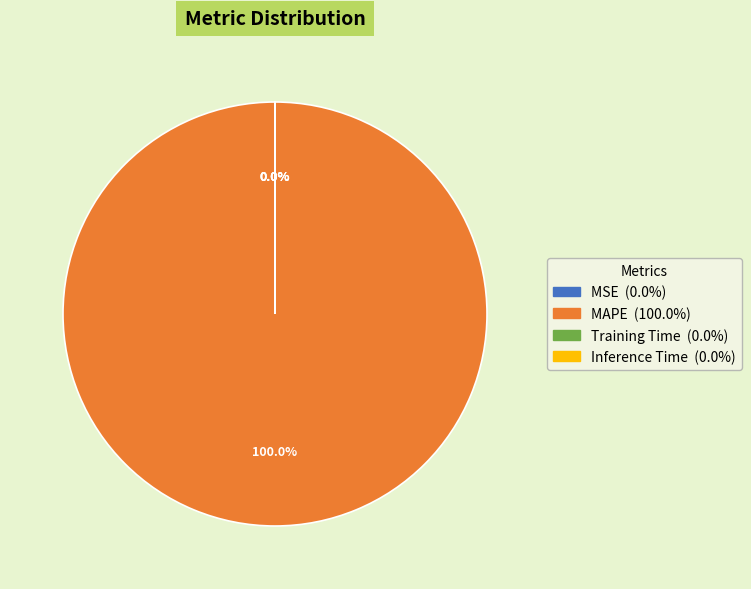

Count the number of slices in the pie.

4